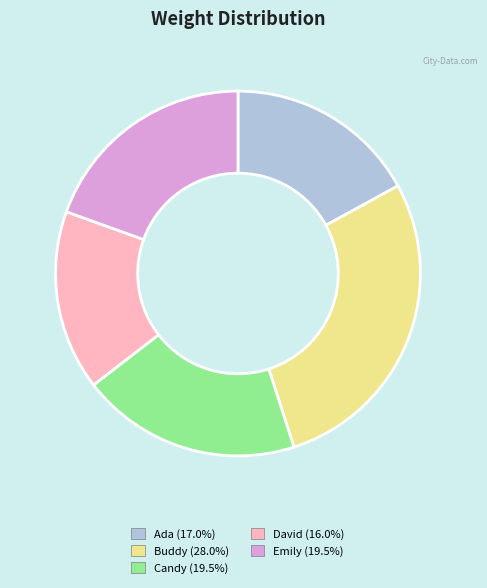

Does David account for over 50% of the chart?

No